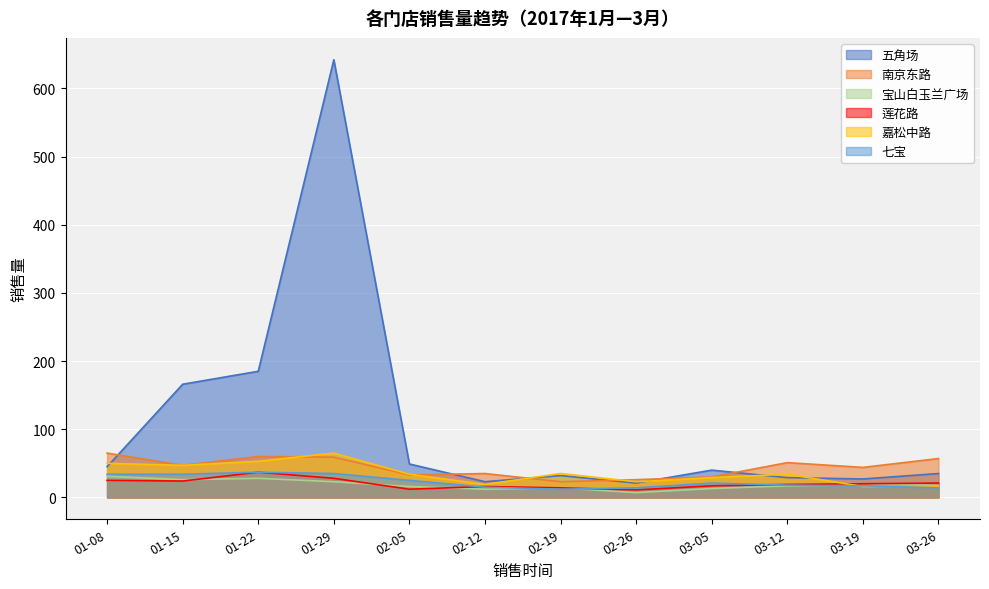

Reading right to left, list all the values displayed in this chart.

五角场: 35	27	29	40	21	32	23	49	642	185	166	45
南京东路: 57	44	51	30	26	23	35	33	59	60	47	65
宝山白玉兰广场: 20	18	17	13	7	14	12	16	23	28	26	31
莲花路: 21	20	19	17	11	14	16	12	28	37	24	25
嘉松中路: 17	16	34	29	23	35	19	34	65	53	47	50
七宝: 14	17	18	21	14	12	15	25	35	37	34	34